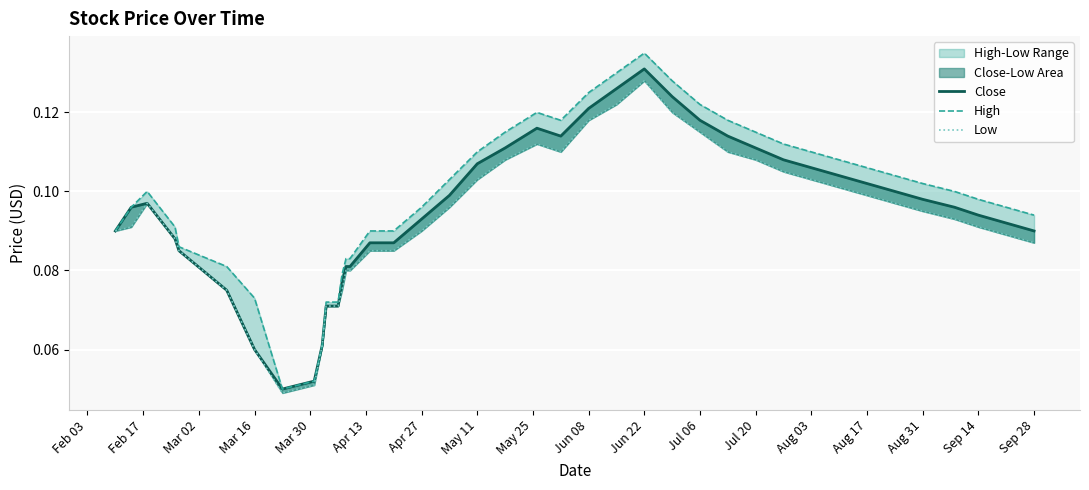

At which category is the sum across all series the highest?

Jun 22